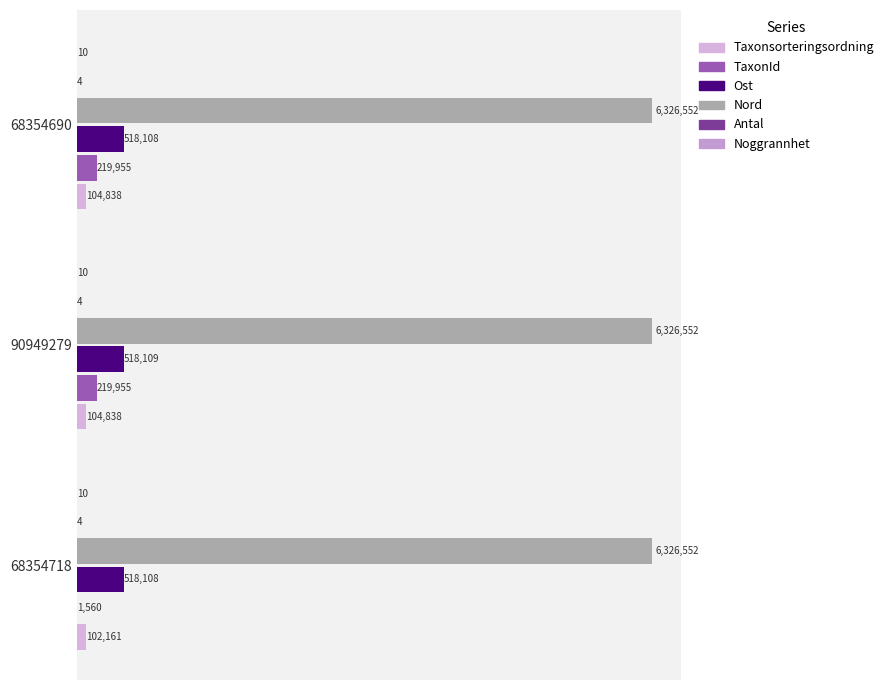

Which series has the largest total across all categories?

Nord